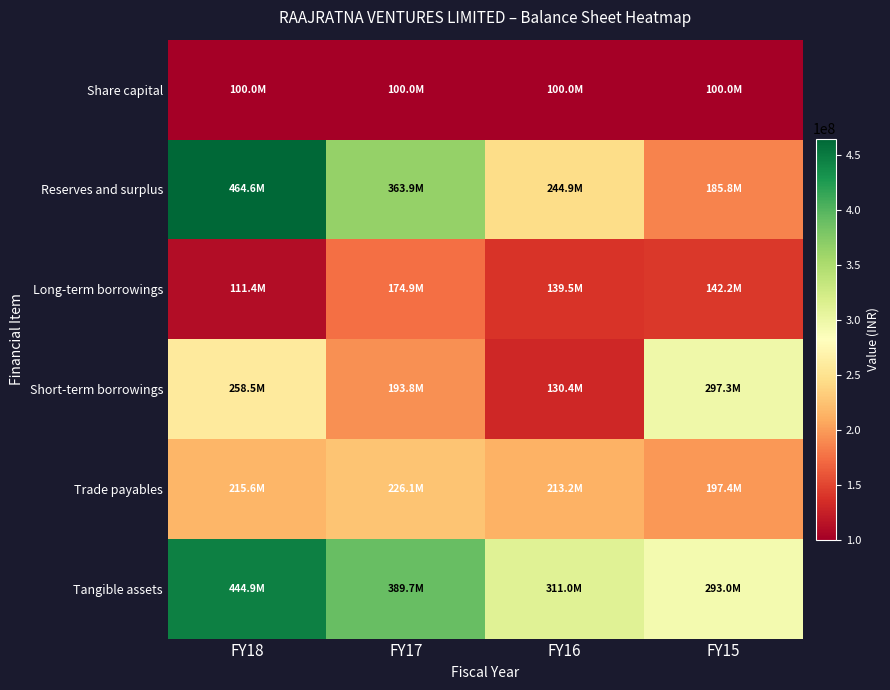

What is the total value across all series at FY15?

1215698421